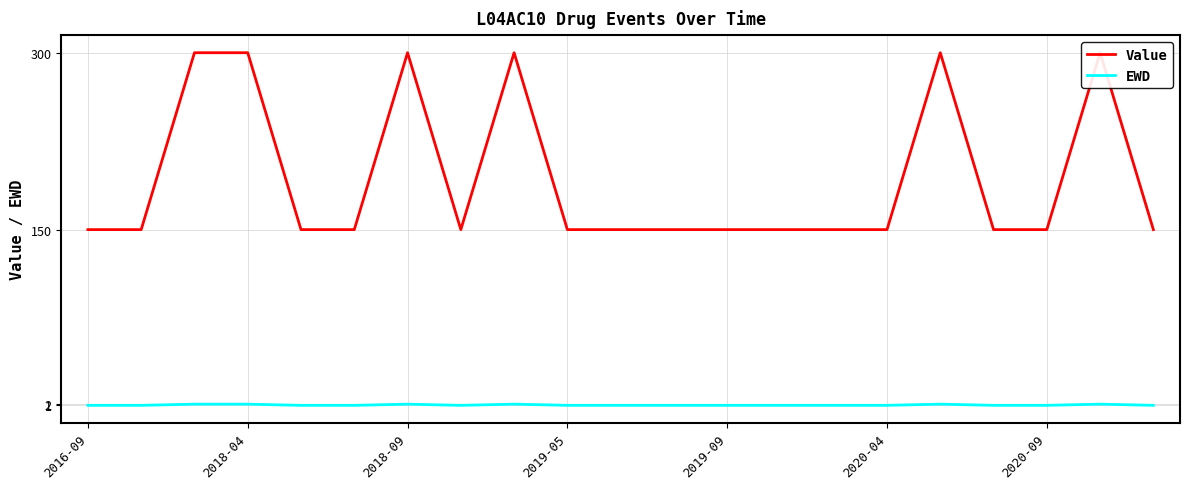

At which category is the sum across all series the highest?

2018-09